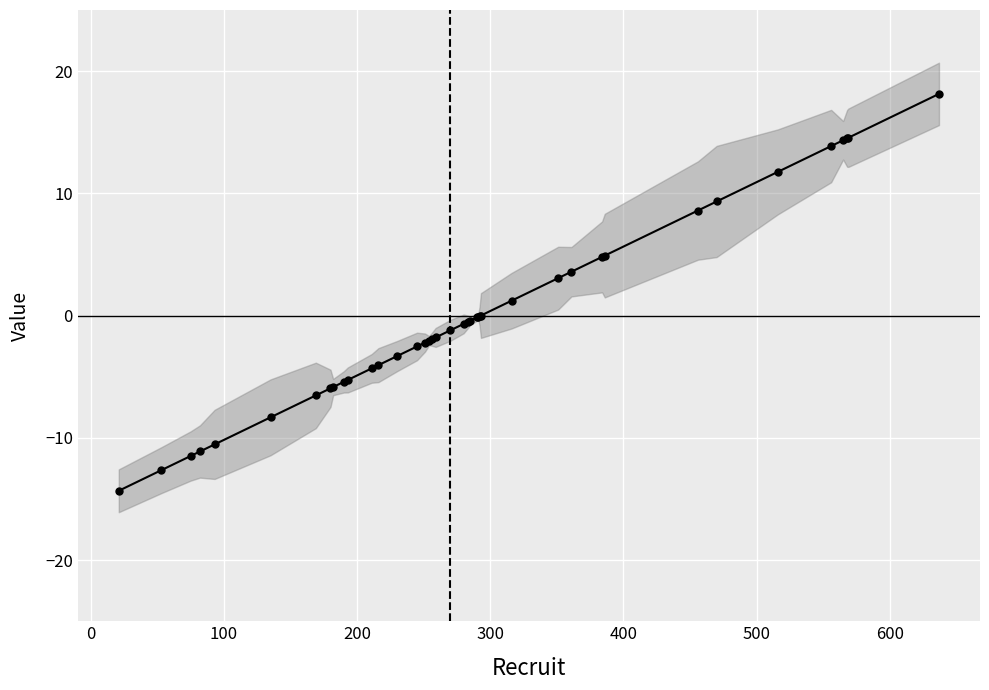

What is the value of the 25th point from the left?

-0.1